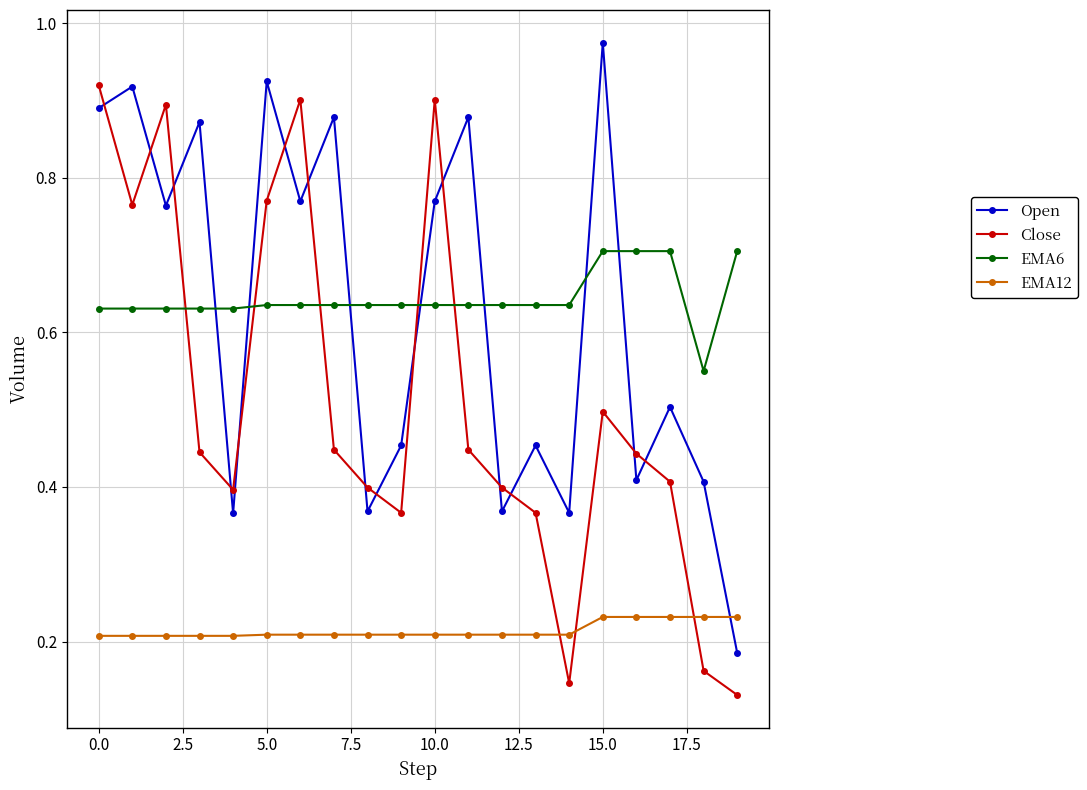

In Close, how many points are higher than both neighbors (excluding endpoints)?

4